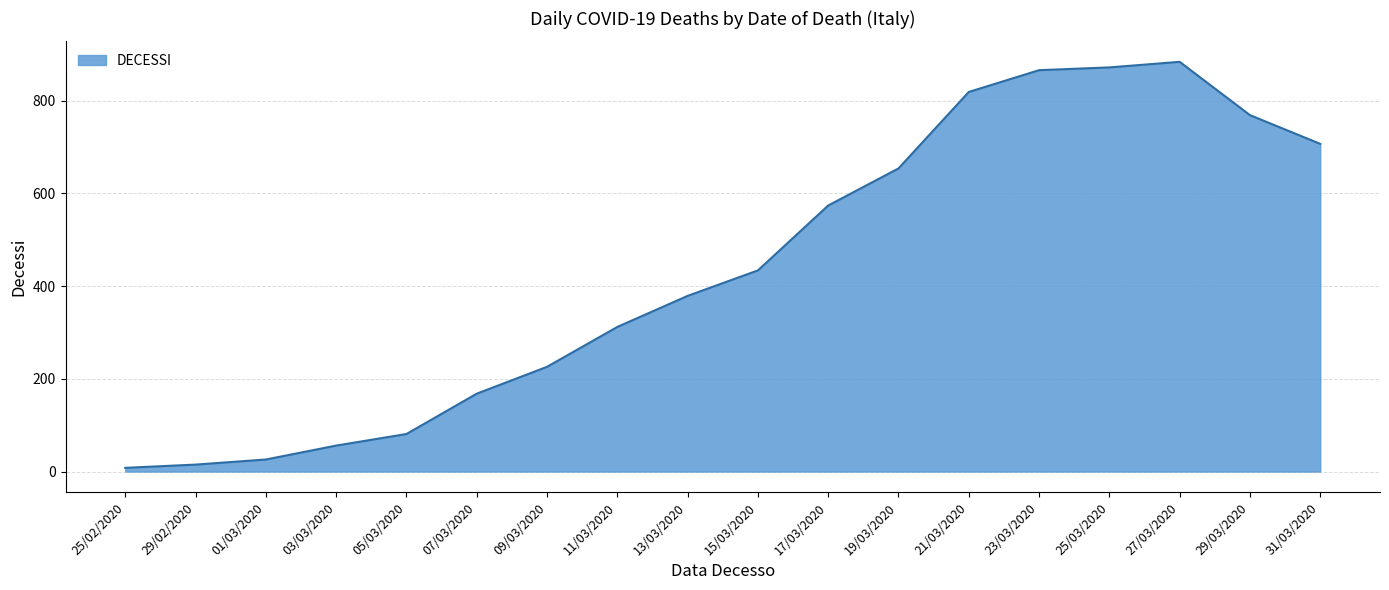

What is the maximum value shown in the chart?

884